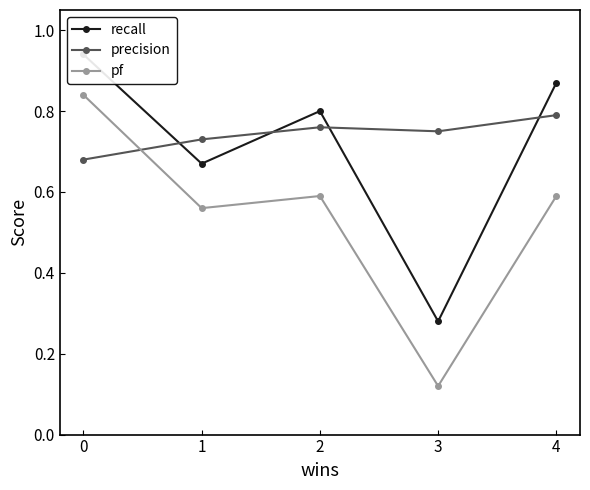

How many interior local valleys does the recall series have?

2